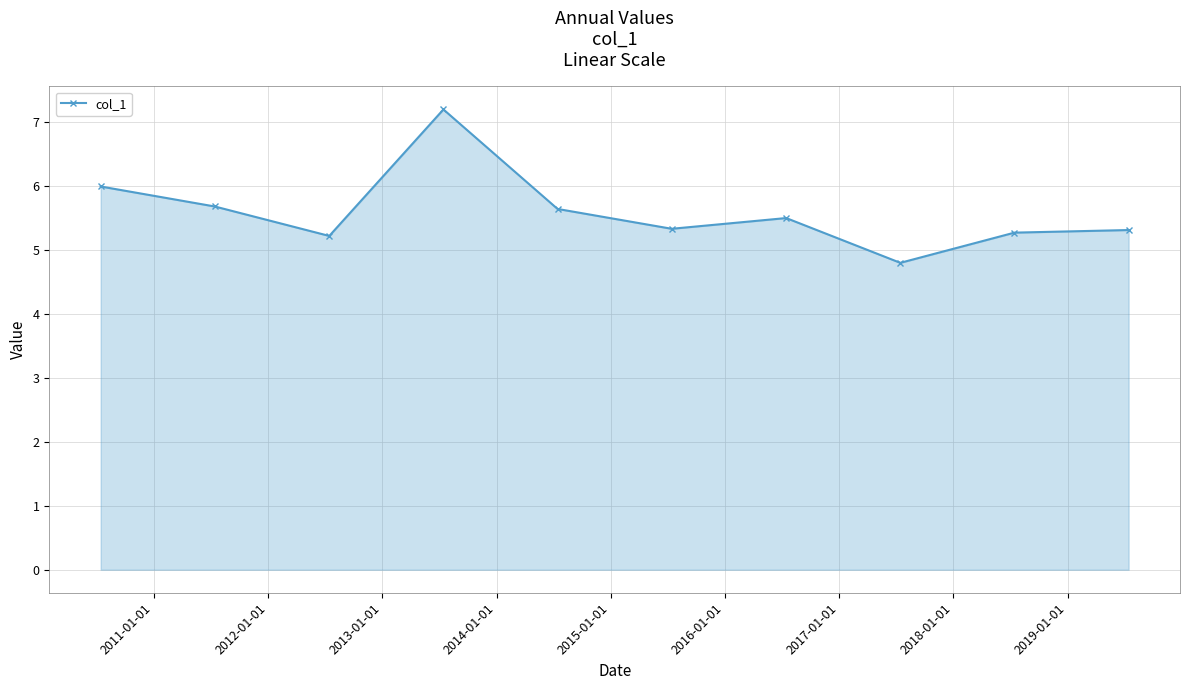

What is the value of the 9th point from the left?

5.3